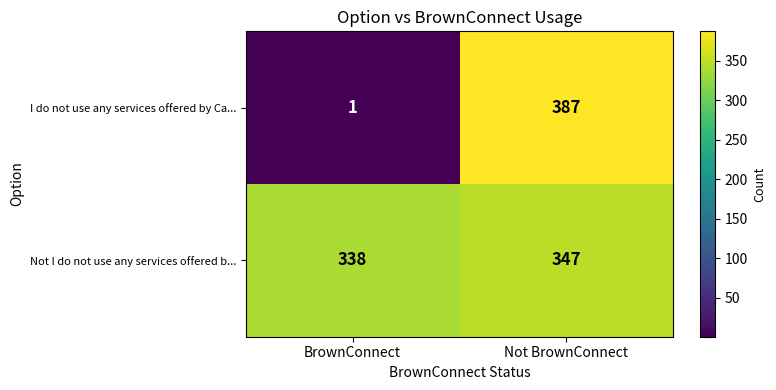

Where is Not I do not use any services offered b... nearest to the value 342?

BrownConnect